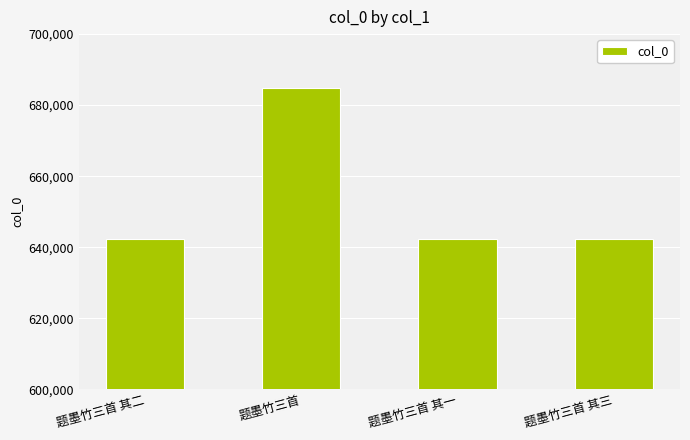

Is it true that the value at 题墨竹三首 其一 is 1094263?

False